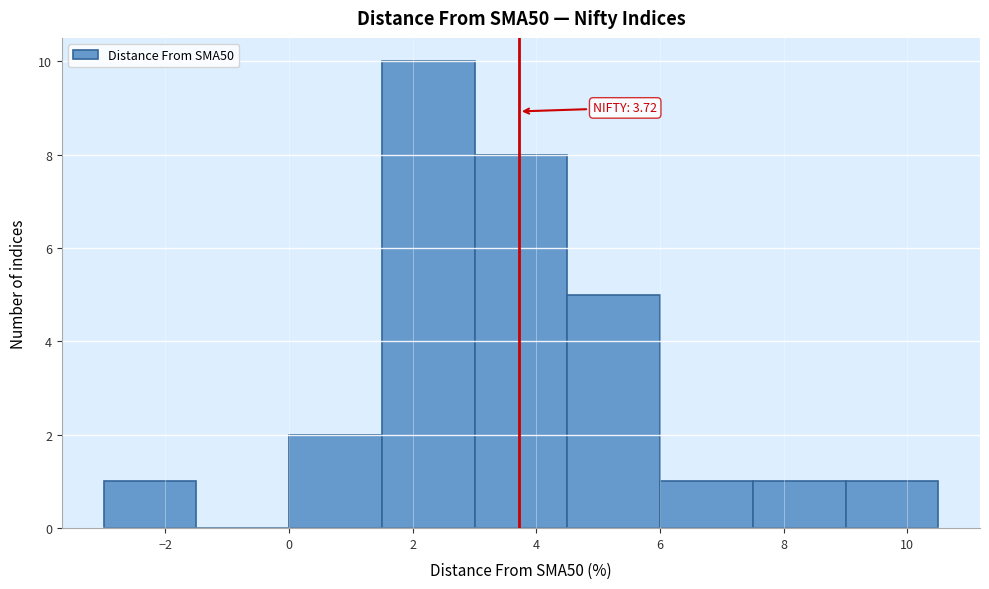

Over which range of the x-axis is the bar tallest?

1.5 to 3.0